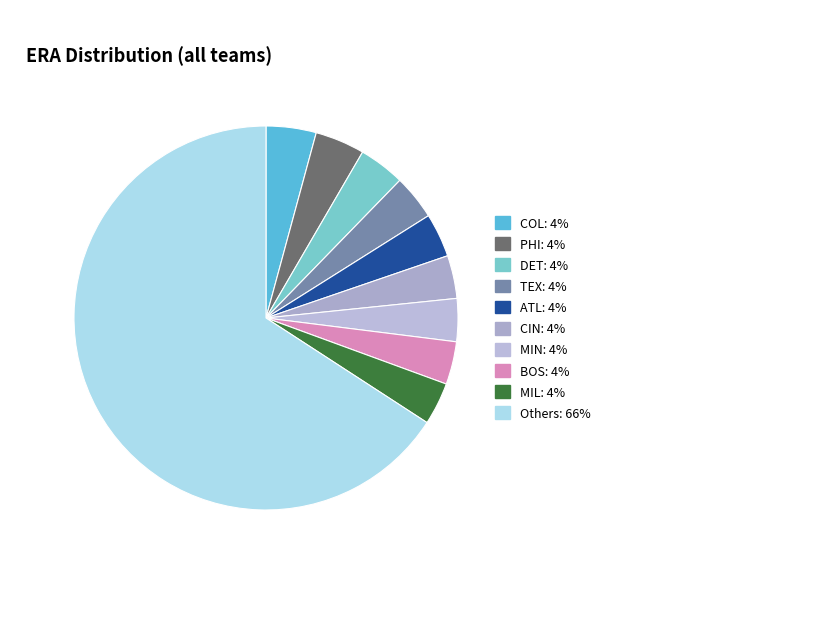

How many slices are in this pie chart?

10